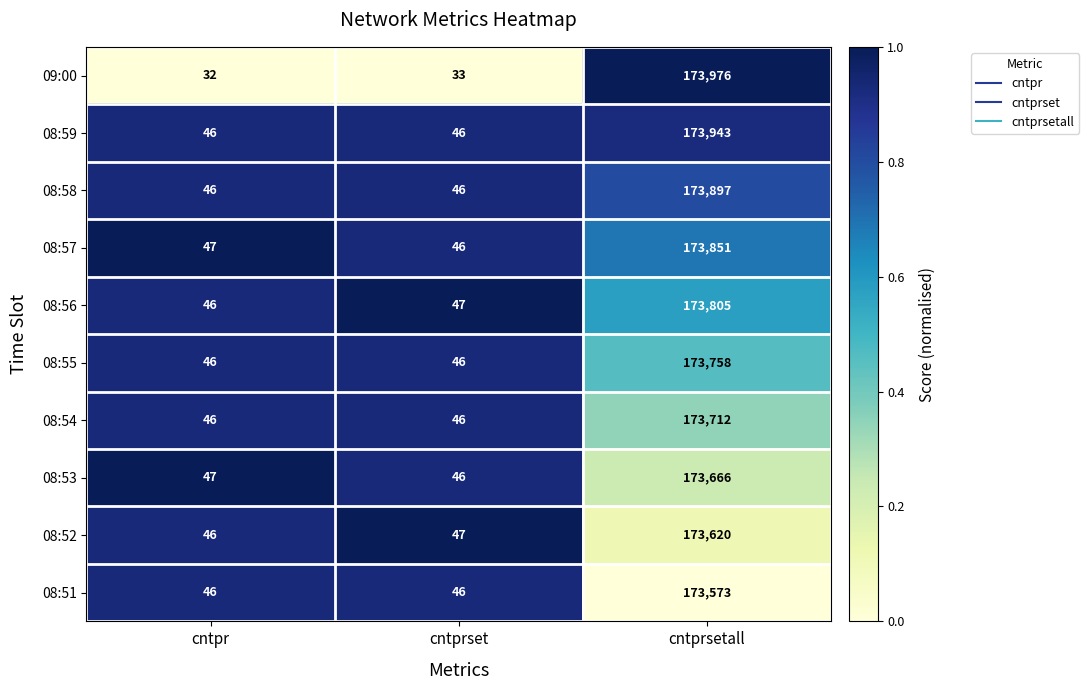

What is the total value across all series at cntprsetall?

1737801